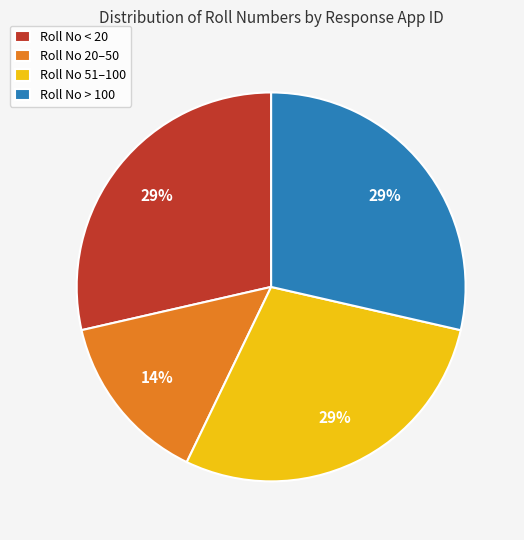

Do Roll No 51–100 and Roll No < 20 together represent more than half of the pie?

Yes